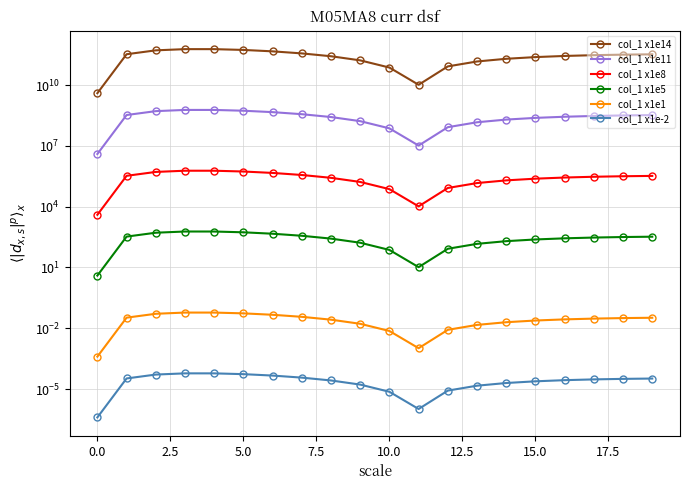

Is the value of col_1 x1e14 at 15.0 greater than the value of col_1 x1e5 at 16?

Yes